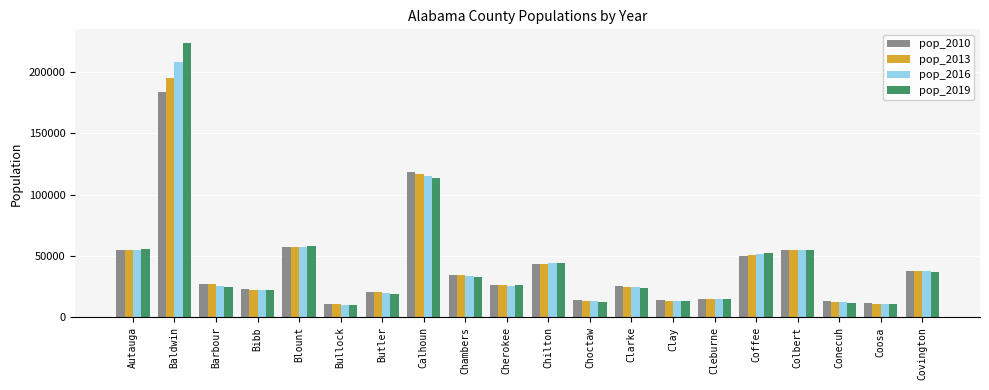

Where is pop_2016 nearest to the value 108995?

Calhoun